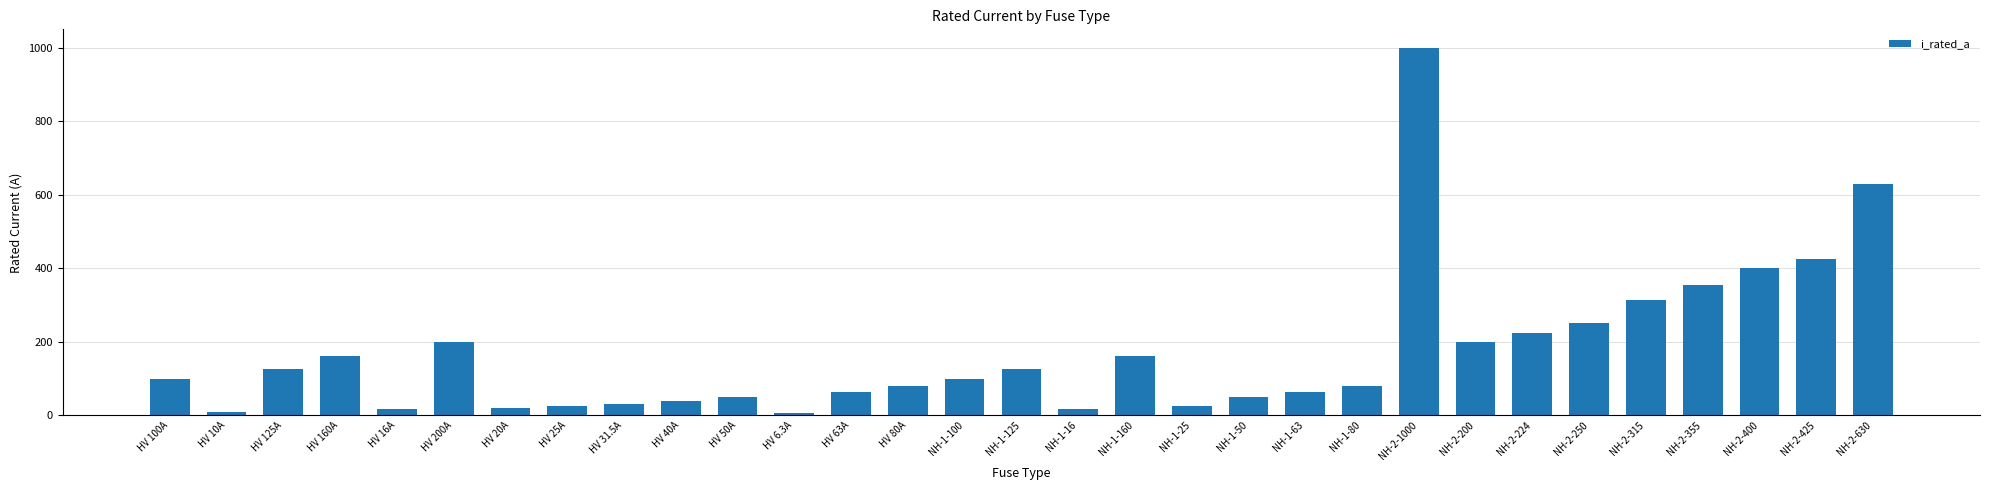

What is the sum of the values at NH-2-400 and HV 25A?

425.0